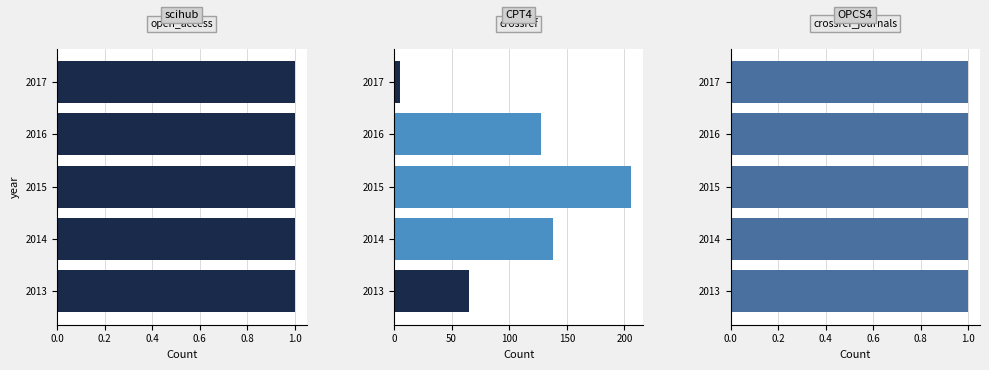

Which series has the widest spread of values?

crossref